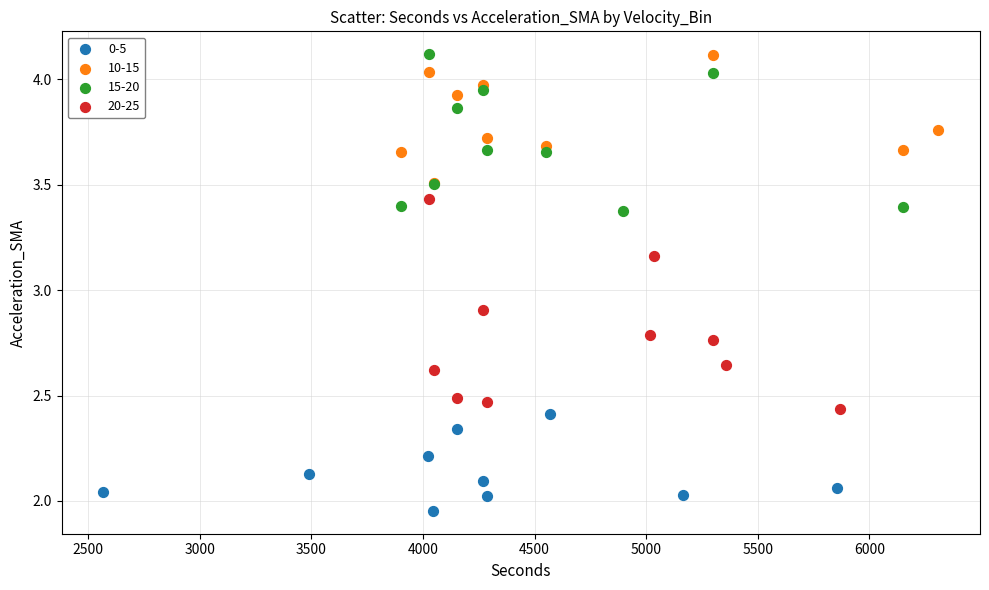

Which series has the widest spread of Y values?

20-25